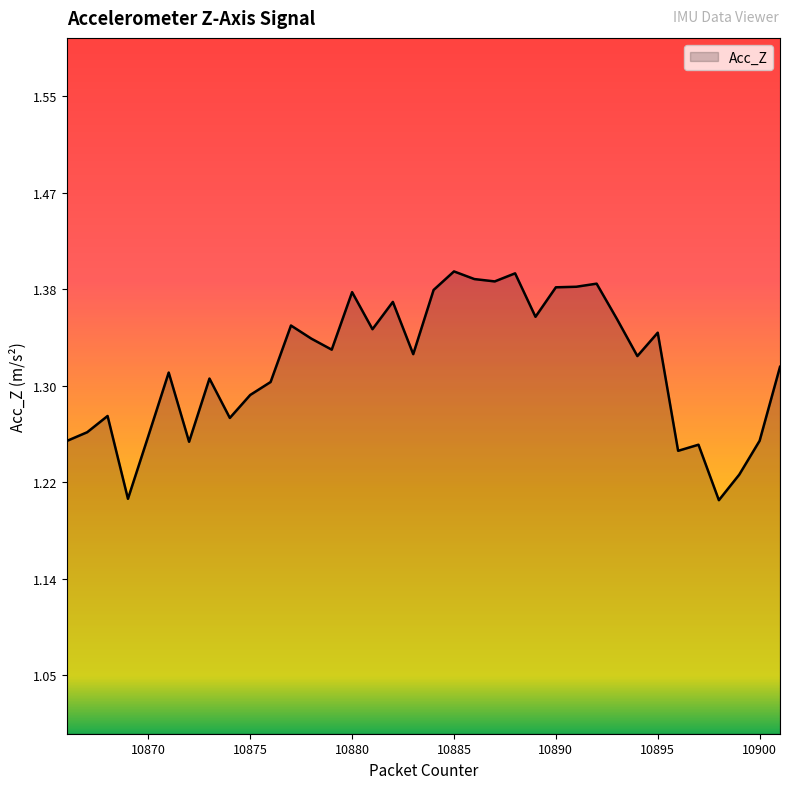

The chart shows a value of 2.0 at 10875. True or false?

False